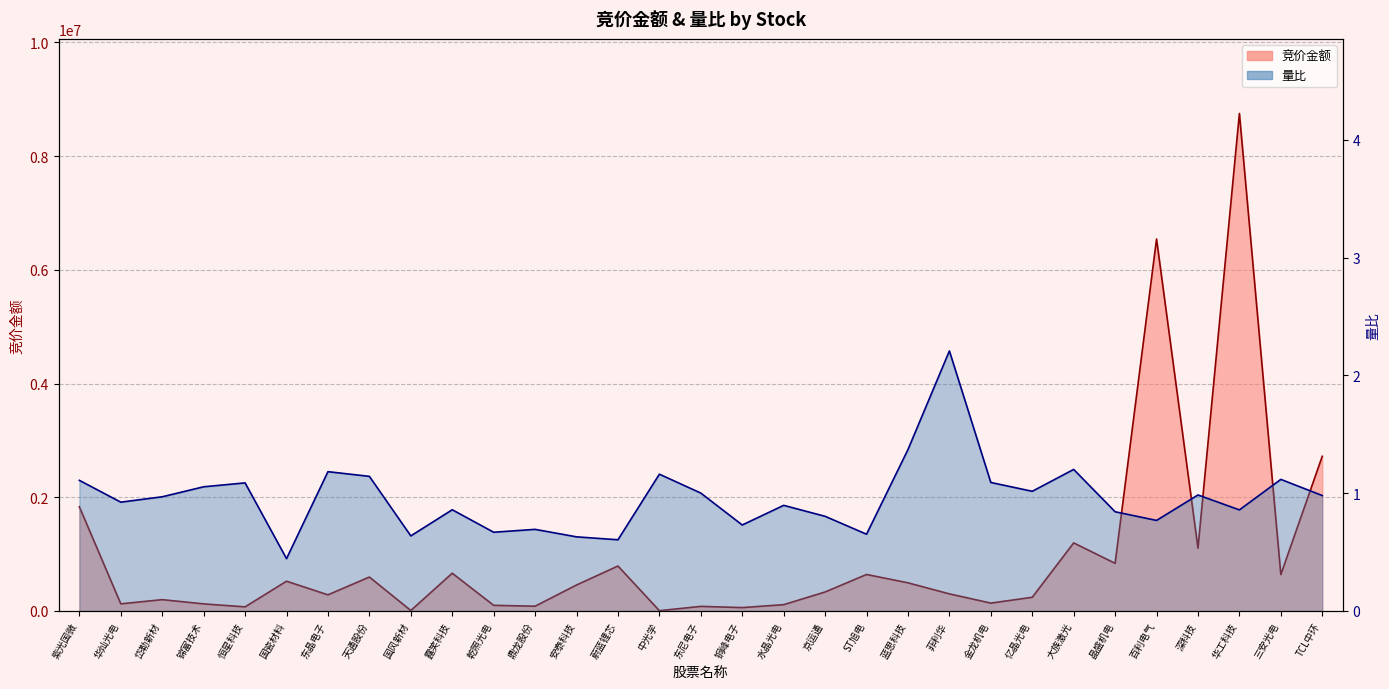

Reading right to left, list all the values displayed in this chart.

竞价金额: TCL中环=2720374.0	三安光电=640232.0	华工科技=8751400.0	深科技=1104153.0	百利电气=6542550.0	晶盛机电=837384.0	大族激光=1197120.0	亿晶光电=240524.0	金龙机电=137816.0	菲利华=300300.0	蓝思科技=494586.0	ST旭电=641466.0	京运通=333540.0	水晶光电=110531.0	铜峰电子=58976.0	东尼电子=80375.0	中光学=4548.0	蔚蓝锂芯=790400.0	安泰科技=456432.0	鼎龙股份=83448.0	乾照光电=98596.0	露笑科技=663628.0	国风新材=7620.0	天通股份=596530.0	东晶电子=283290.0	国瓷材料=522964.0	恒星科技=71820.0	锦富技术=124271.0	岱勒新材=198744.0	华灿光电=124871.0	紫光国微=1832112.0
量比: TCL中环=1.0	三安光电=1.1	华工科技=0.9	深科技=1.0	百利电气=0.8	晶盛机电=0.8	大族激光=1.2	亿晶光电=1.0	金龙机电=1.1	菲利华=2.2	蓝思科技=1.4	ST旭电=0.7	京运通=0.8	水晶光电=0.9	铜峰电子=0.7	东尼电子=1.0	中光学=1.2	蔚蓝锂芯=0.6	安泰科技=0.6	鼎龙股份=0.7	乾照光电=0.7	露笑科技=0.9	国风新材=0.6	天通股份=1.1	东晶电子=1.2	国瓷材料=0.4	恒星科技=1.1	锦富技术=1.1	岱勒新材=1.0	华灿光电=0.9	紫光国微=1.1